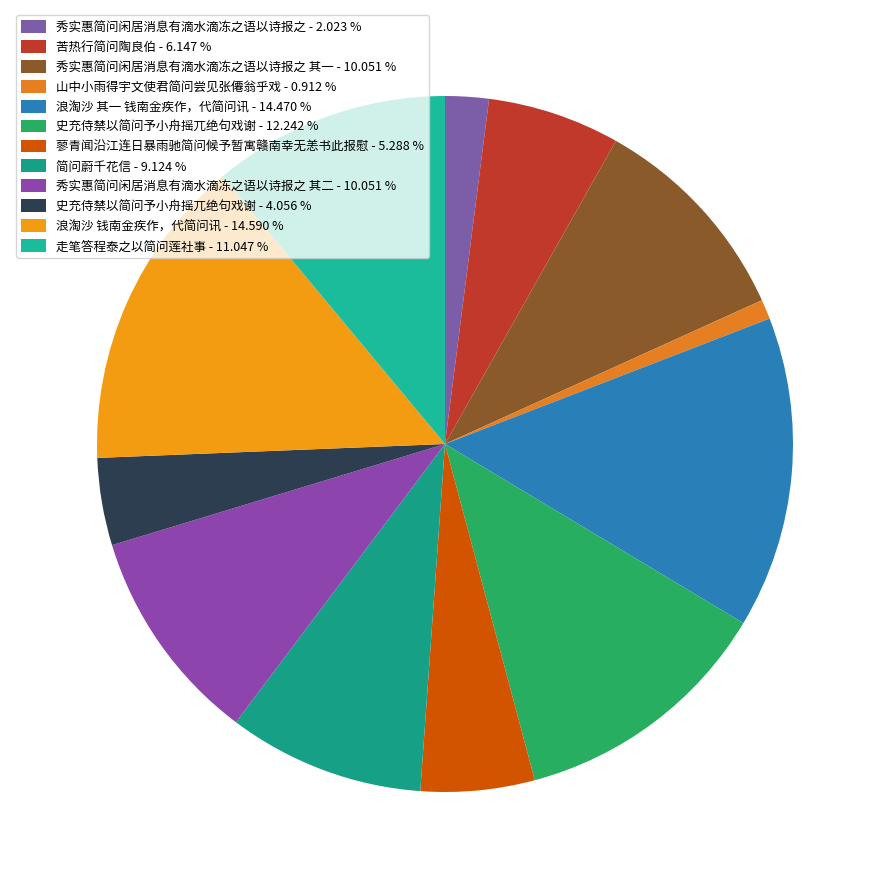

How many slices are in this pie chart?

12